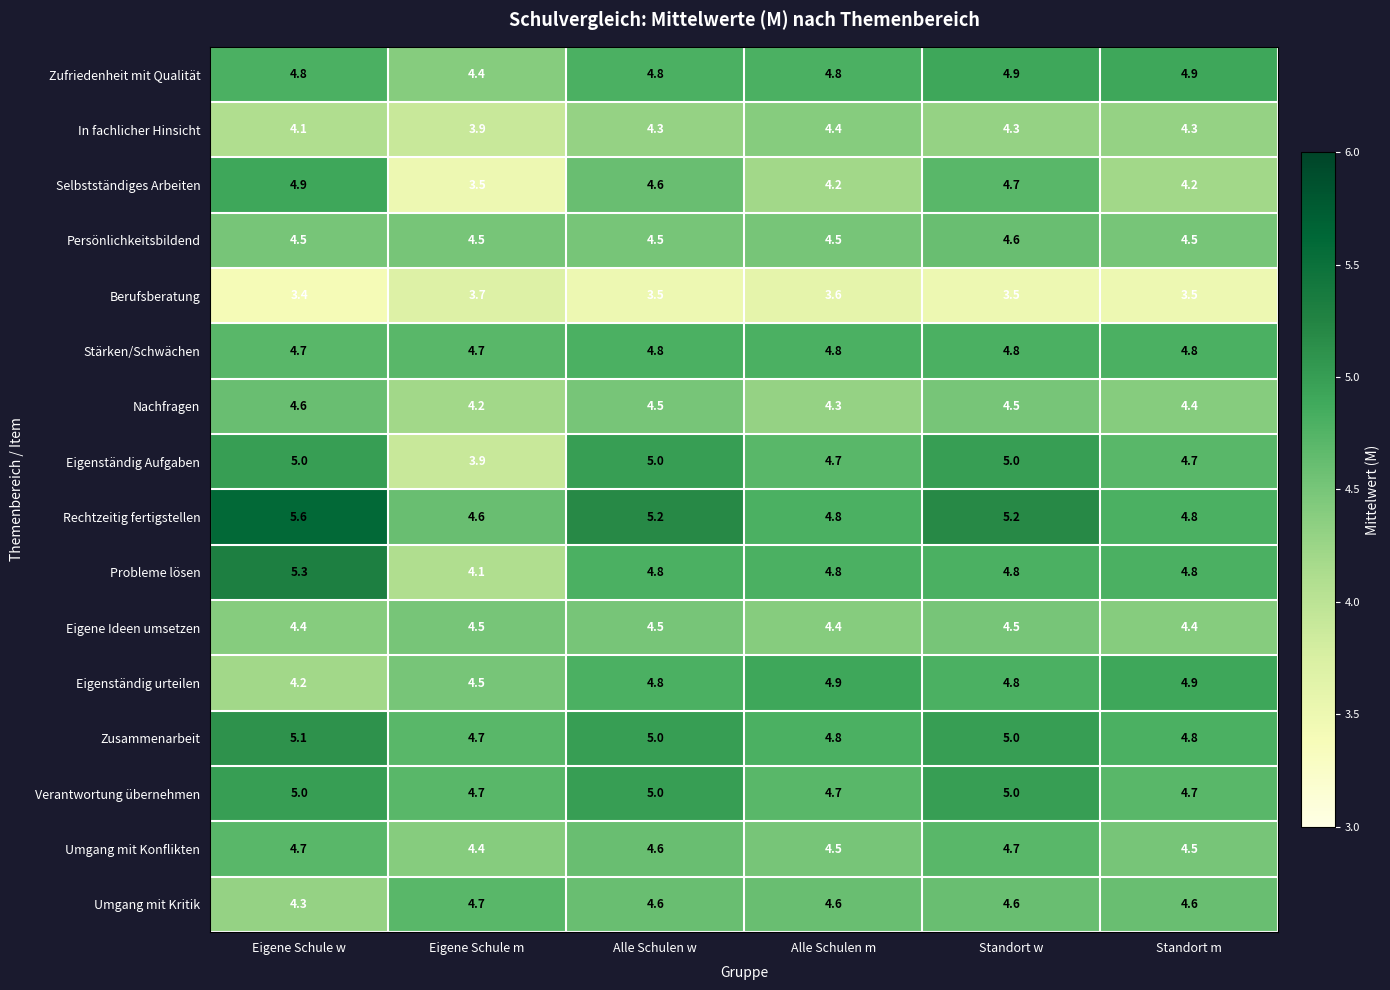

What value does the Zufriedenheit mit Qualität series have at Alle Schulen w?

4.8